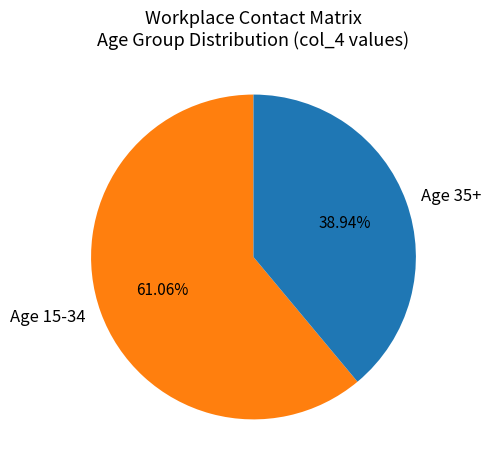

Which slice represents more than half of the pie?

Age 15-34